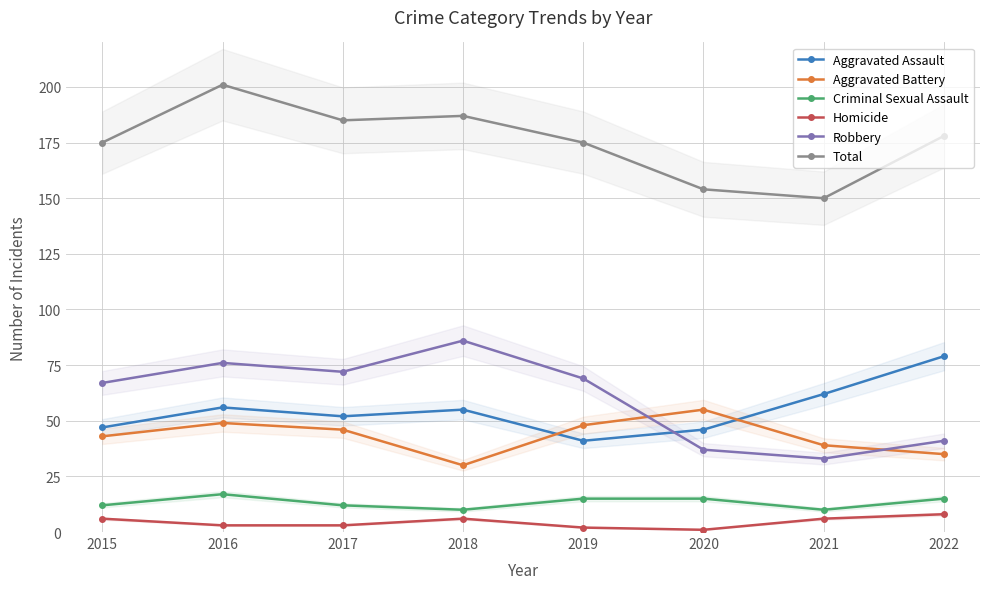

What is the lowest value of the Homicide series?

1